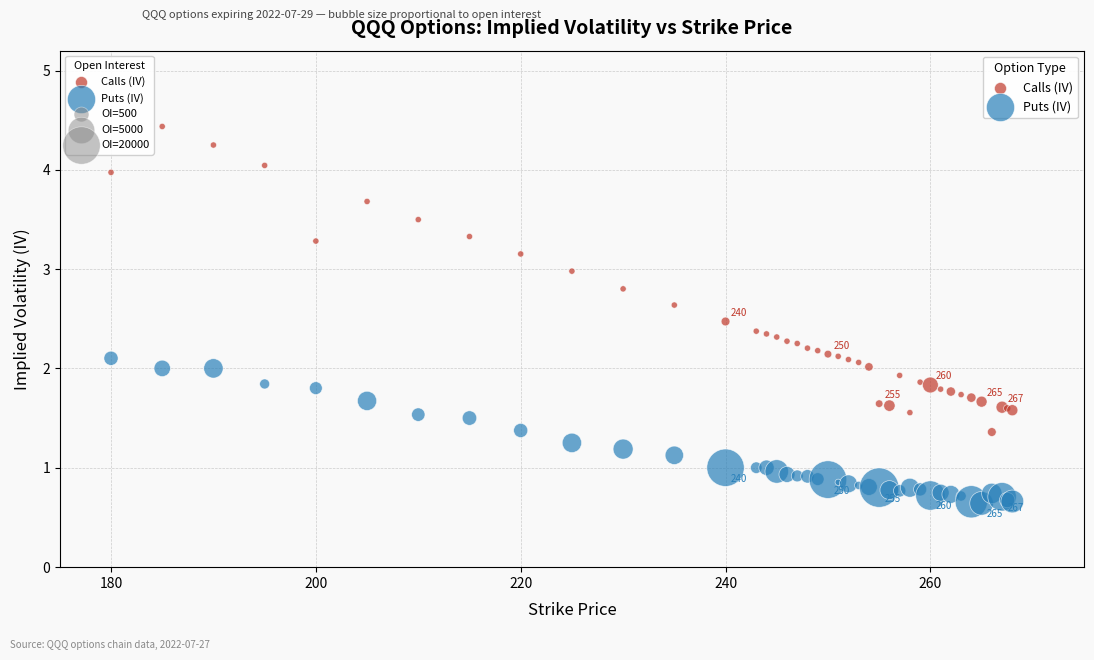

Which series contains the highest Y value?

Calls (IV)